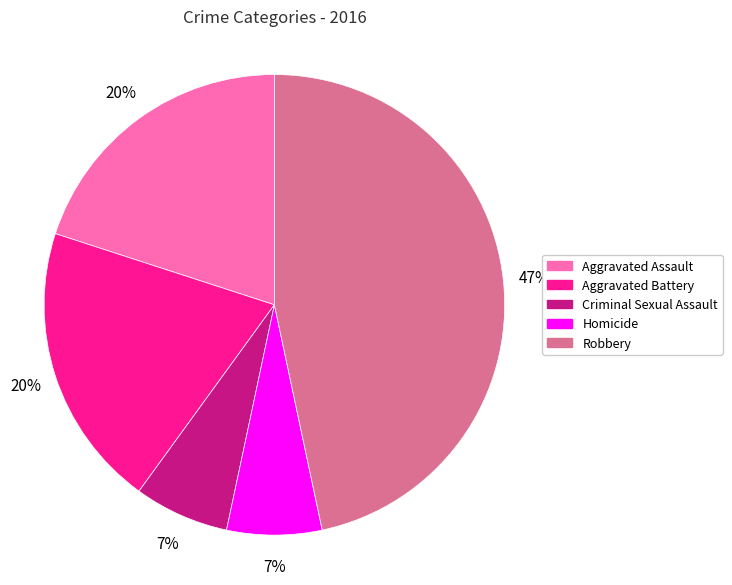

What is the largest slice in the pie chart?

Robbery